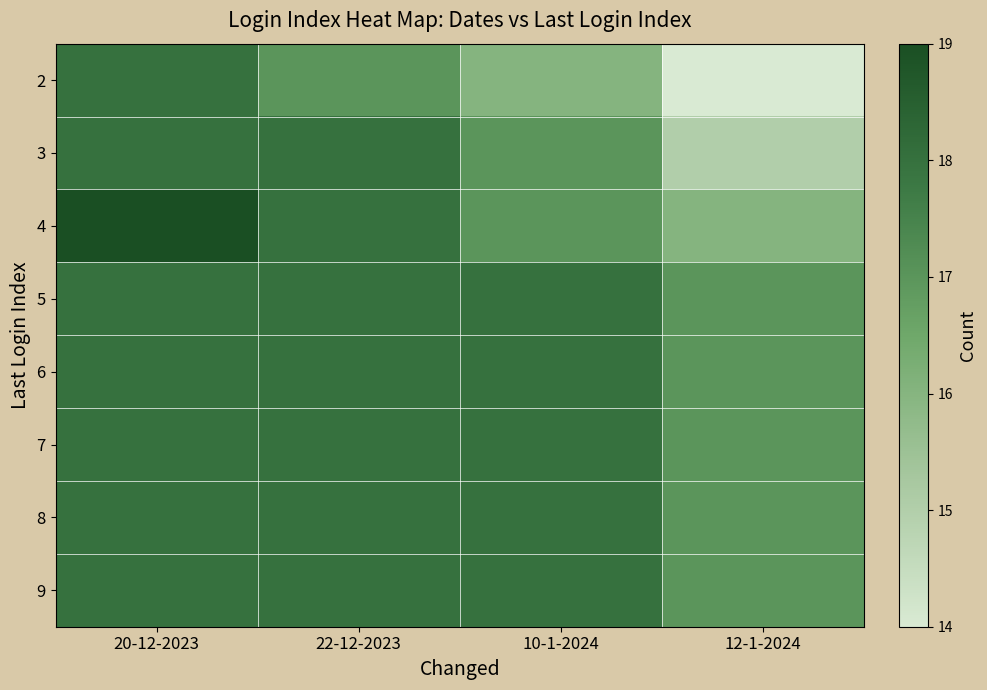

Reading left to right, what are all the values shown in this chart?

2: 20-12-2023=18	22-12-2023=17	10-1-2024=16	12-1-2024=14
3: 20-12-2023=18	22-12-2023=18	10-1-2024=17	12-1-2024=15
4: 20-12-2023=19	22-12-2023=18	10-1-2024=17	12-1-2024=16
5: 20-12-2023=18	22-12-2023=18	10-1-2024=18	12-1-2024=17
6: 20-12-2023=18	22-12-2023=18	10-1-2024=18	12-1-2024=17
7: 20-12-2023=18	22-12-2023=18	10-1-2024=18	12-1-2024=17
8: 20-12-2023=18	22-12-2023=18	10-1-2024=18	12-1-2024=17
9: 20-12-2023=18	22-12-2023=18	10-1-2024=18	12-1-2024=17